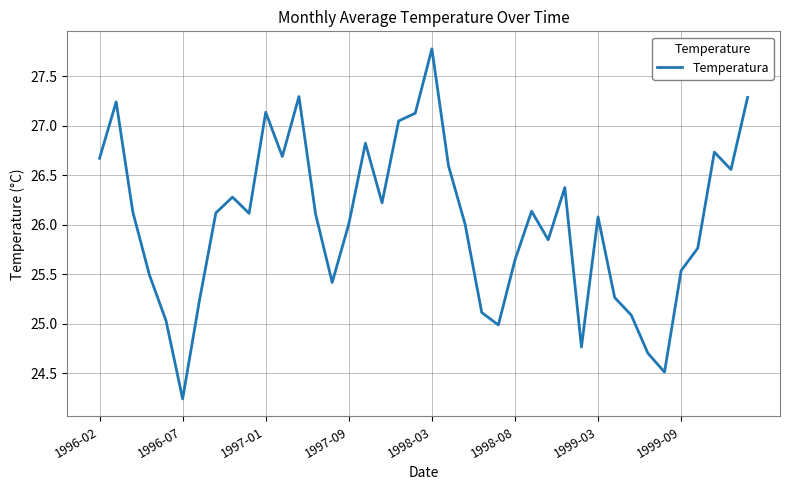

What is the difference between the maximum and minimum values?

3.5